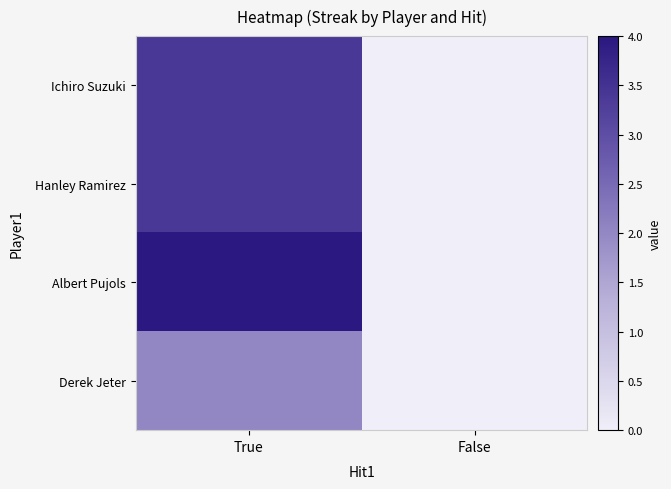

At which category is the sum across all series the highest?

True